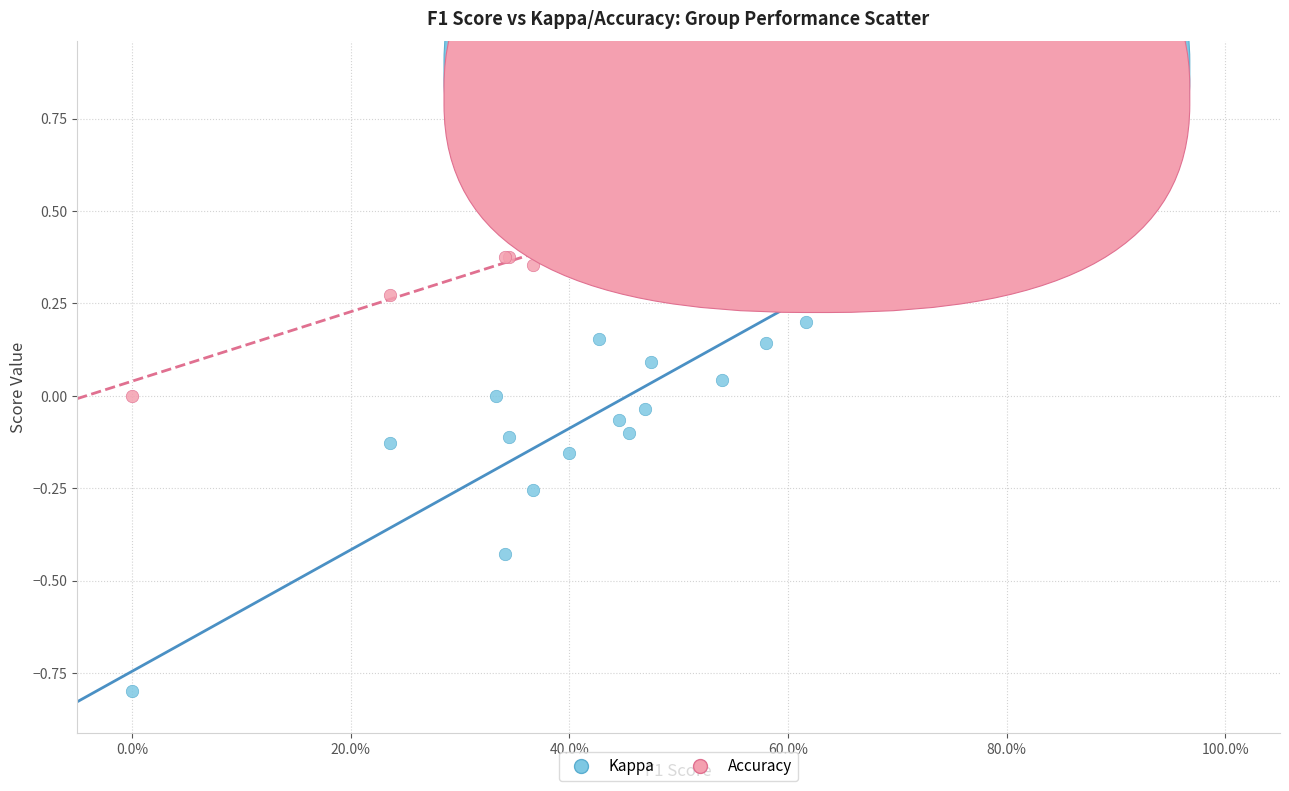

Which series contains the highest Y value?

Accuracy